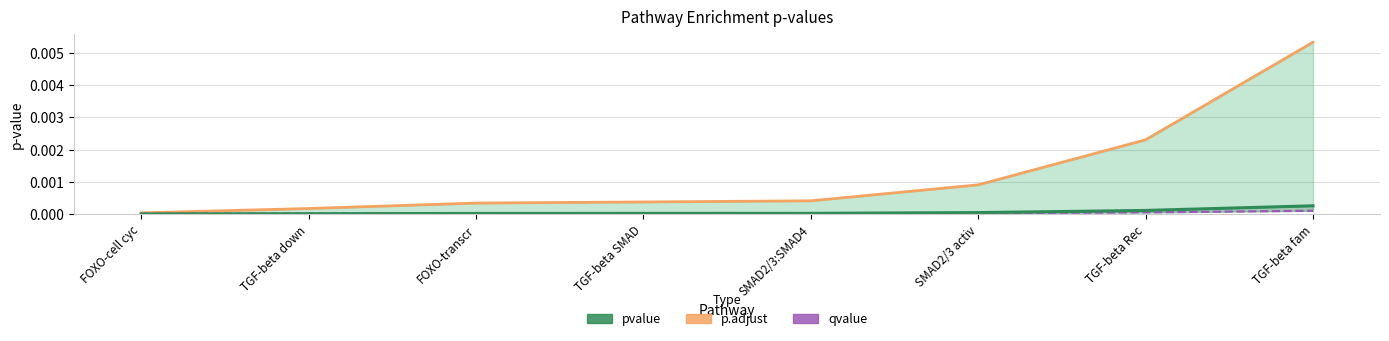

Is the value of pvalue at FOXO-cell cyc greater than the value of p.adjust at SMAD2/3 activ?

No